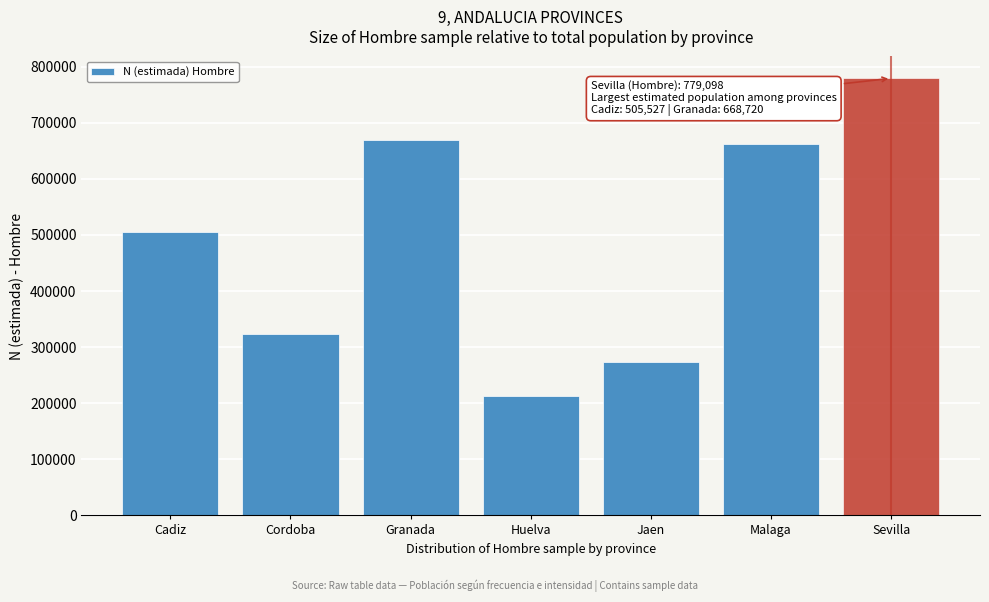

Reading left to right, transcribe all the data shown in this chart.

Cadiz=505527	Cordoba=324046	Granada=668720	Huelva=212618	Jaen=273981	Malaga=662788	Sevilla=779098